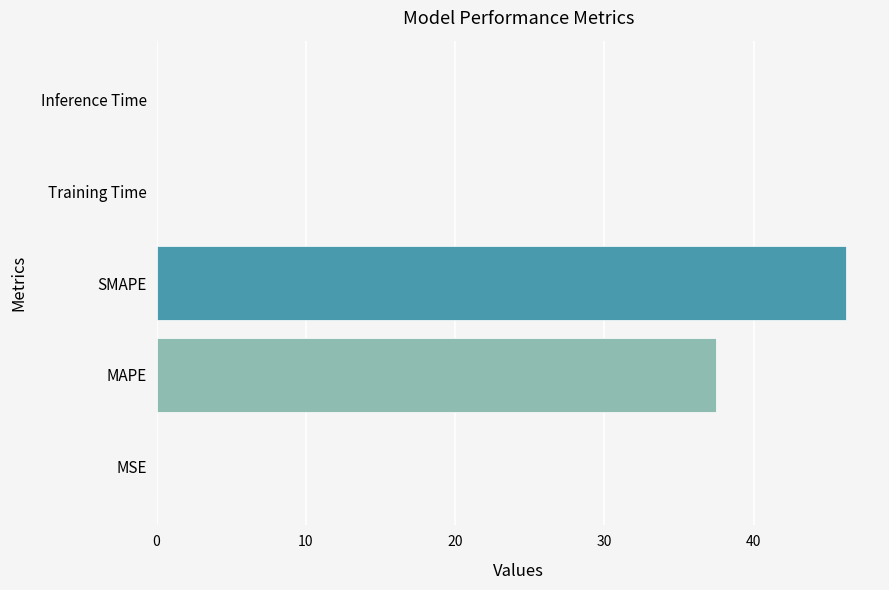

Between SMAPE and Training Time, which is larger?

SMAPE